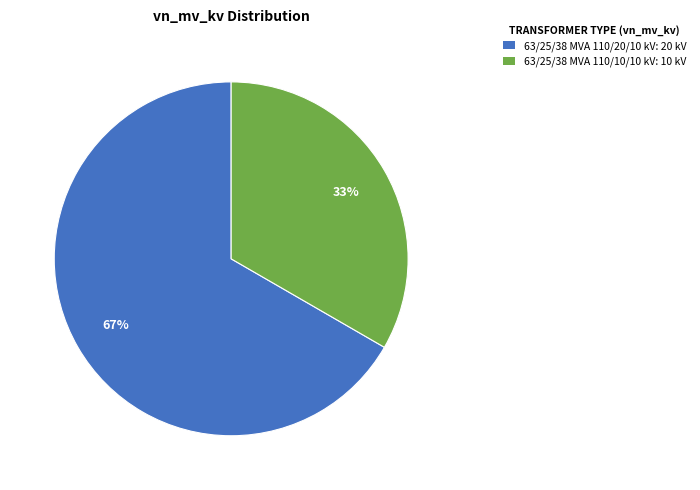

Is it true that 63/25/38 MVA 110/10/10 kV is 44% of the pie?

False